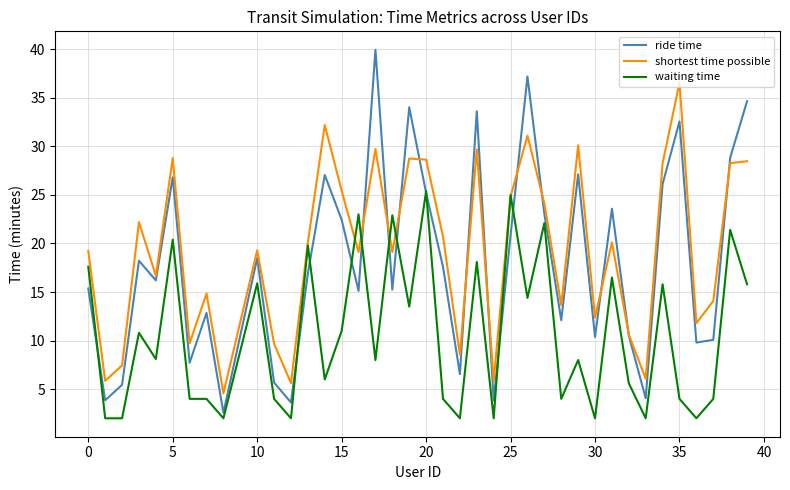

Rank the series by their maximum value, from highest to lowest.

ride time, shortest time possible, waiting time